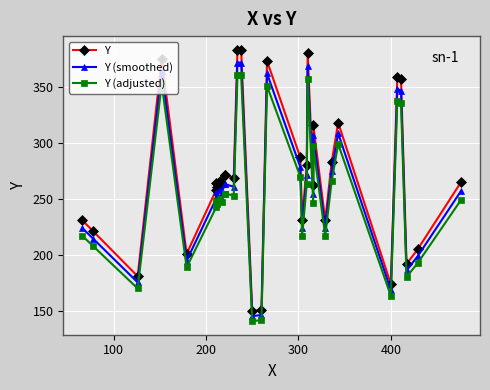

True or false: Y and Y (adjusted) cross at least once.

False